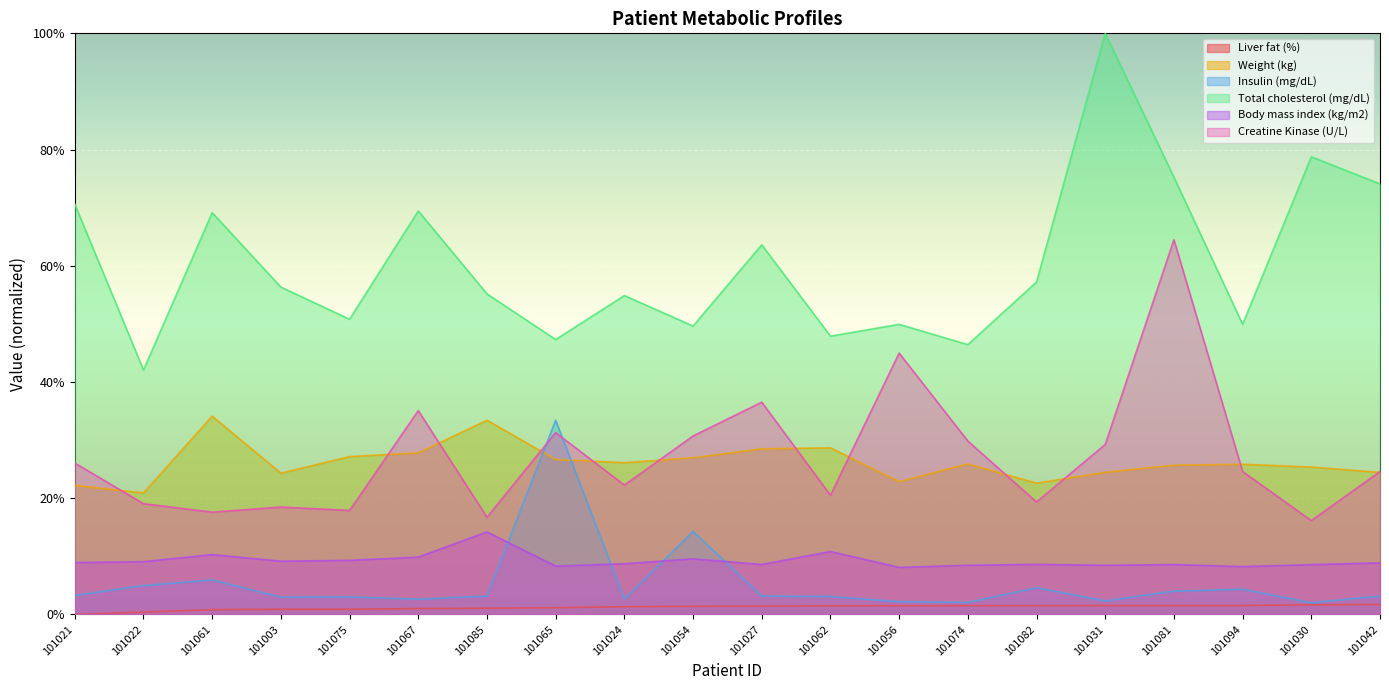

Rank the categories by Liver fat (%) value from highest to lowest.

101042, 101030, 101031, 101081, 101094, 101082, 101074, 101062, 101056, 101027, 101054, 101024, 101065, 101085, 101067, 101003, 101075, 101061, 101022, 101021